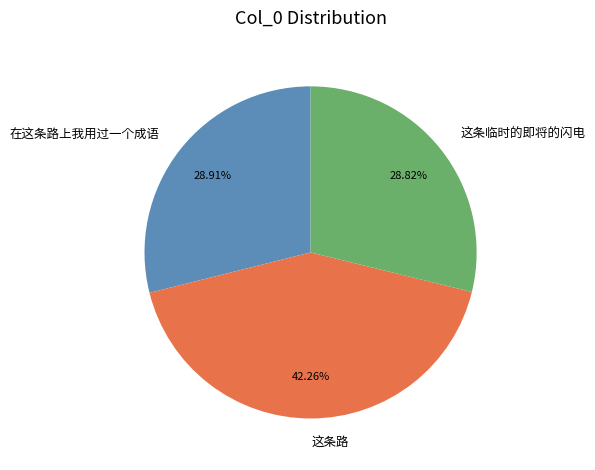

How many slices are in this pie chart?

3